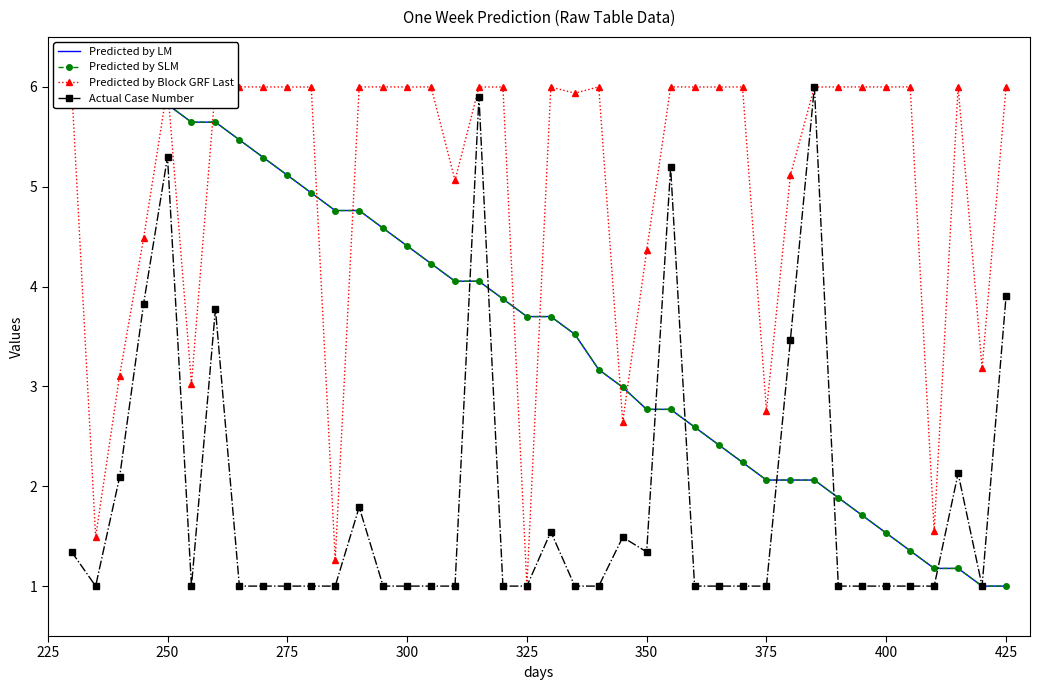

What is the lowest value of the Actual Case Number series?

1.0